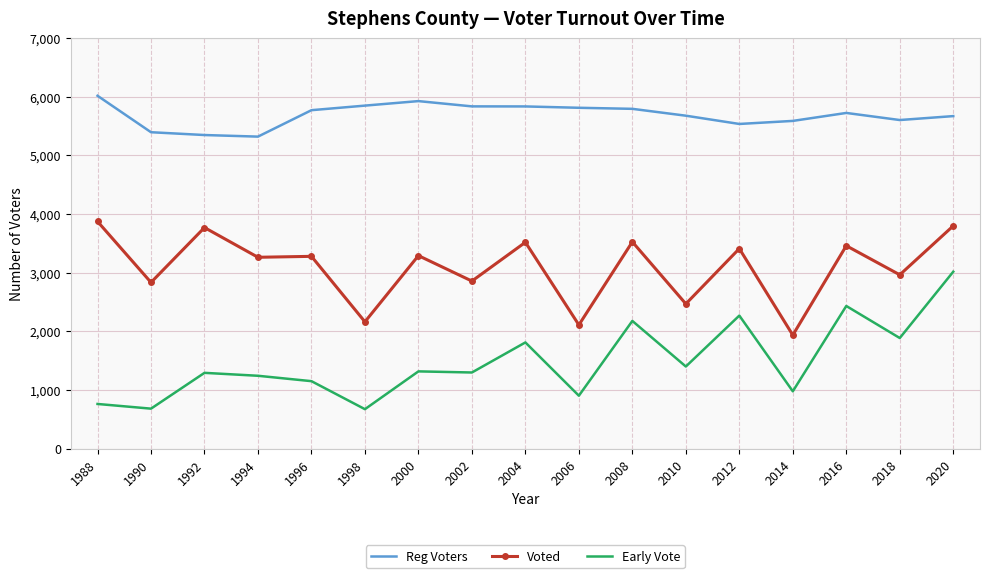

What is the difference between the highest and lowest values at 2014?

4614